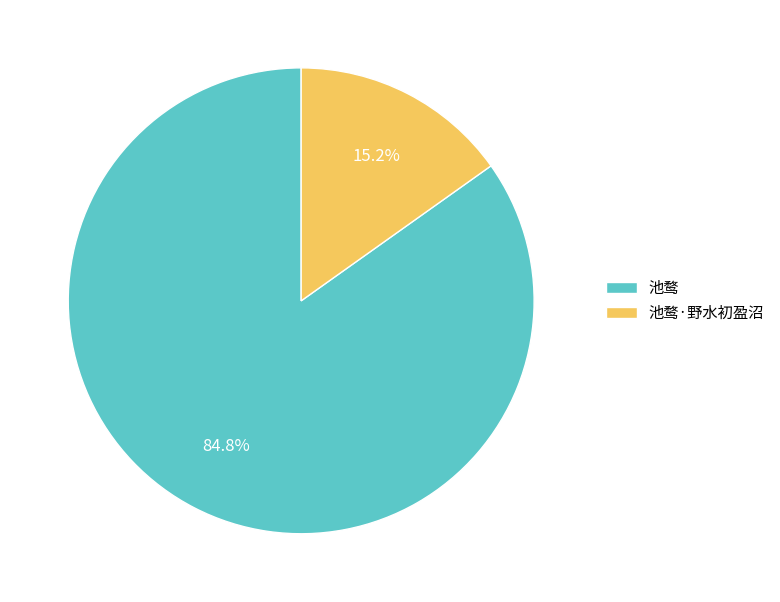

To the nearest percent, what is the combined percentage of 池鹜·野水初盈沼 and 池鹜?

100%